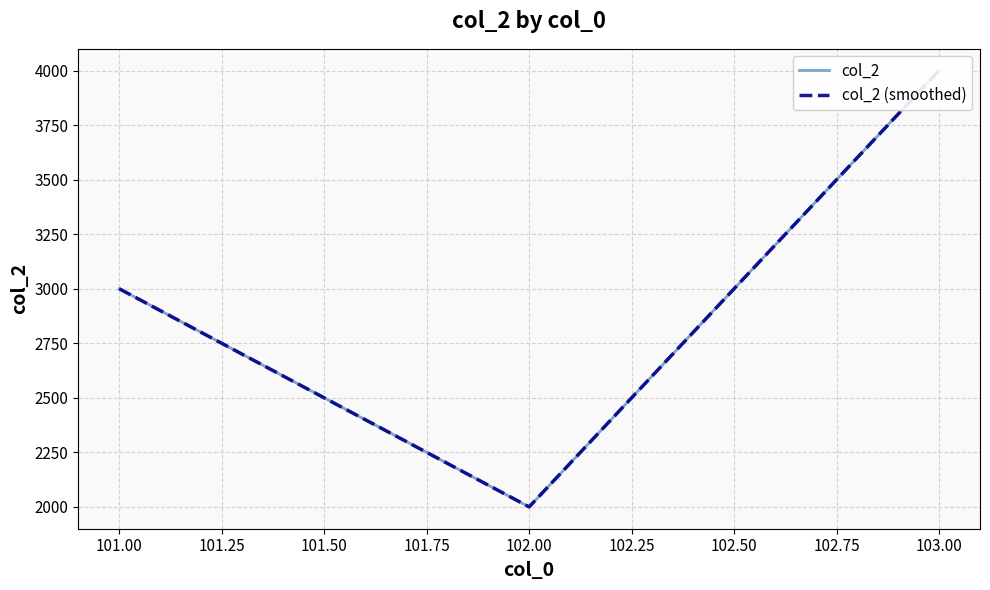

How many lines are shown in the chart?

2